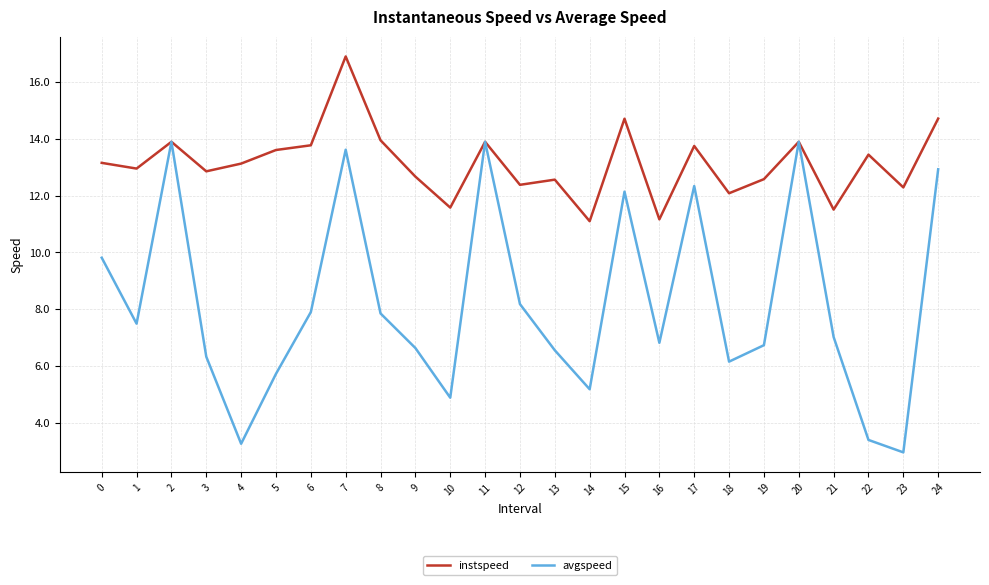

Rank the series by their maximum value, from highest to lowest.

instspeed, avgspeed